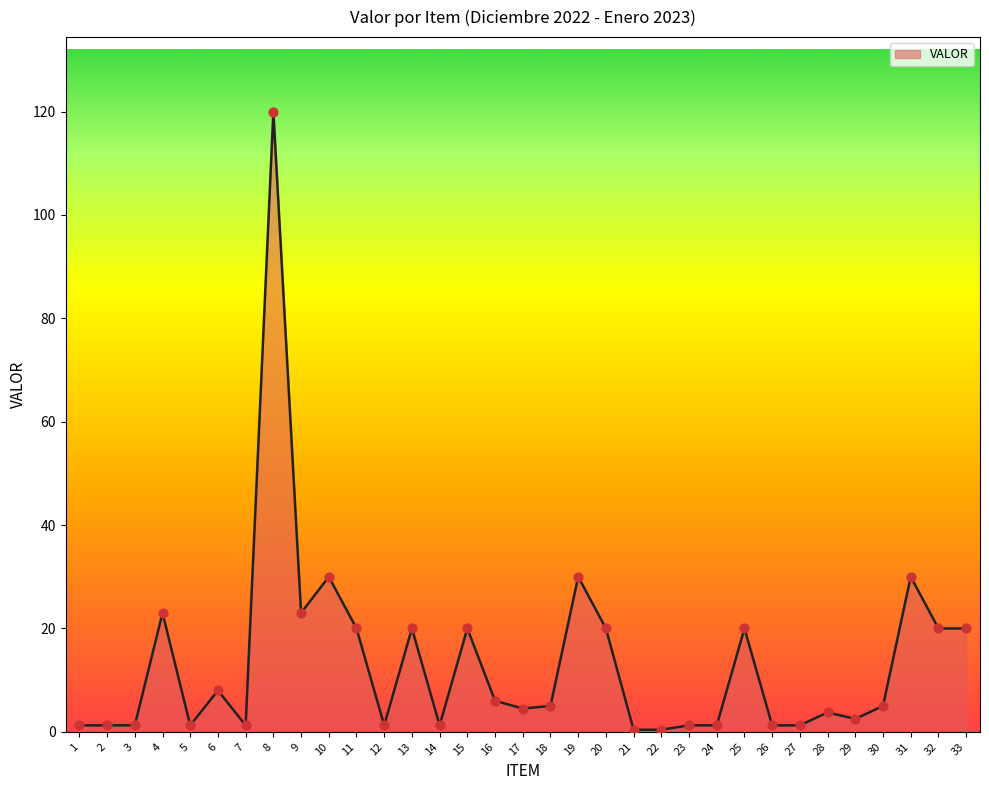

Approximately how many times larger is the value at 6 compared to 7?

6.4